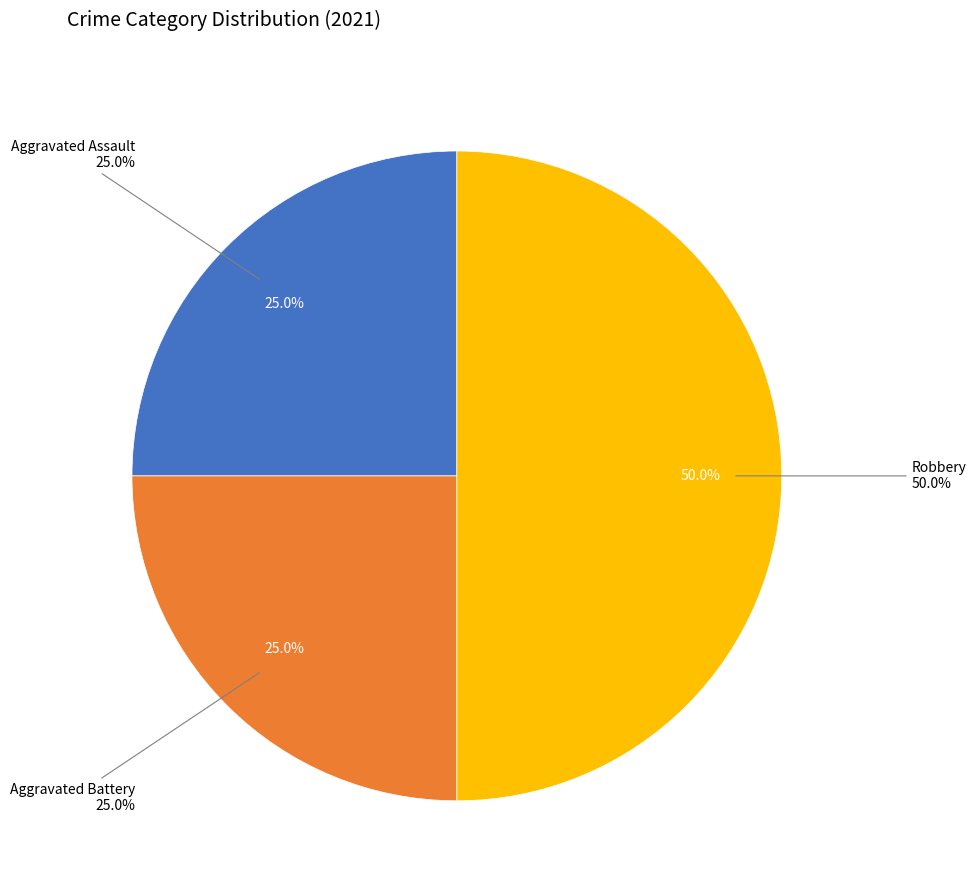

What percentage is the Aggravated Assault slice, to the nearest percent?

25%